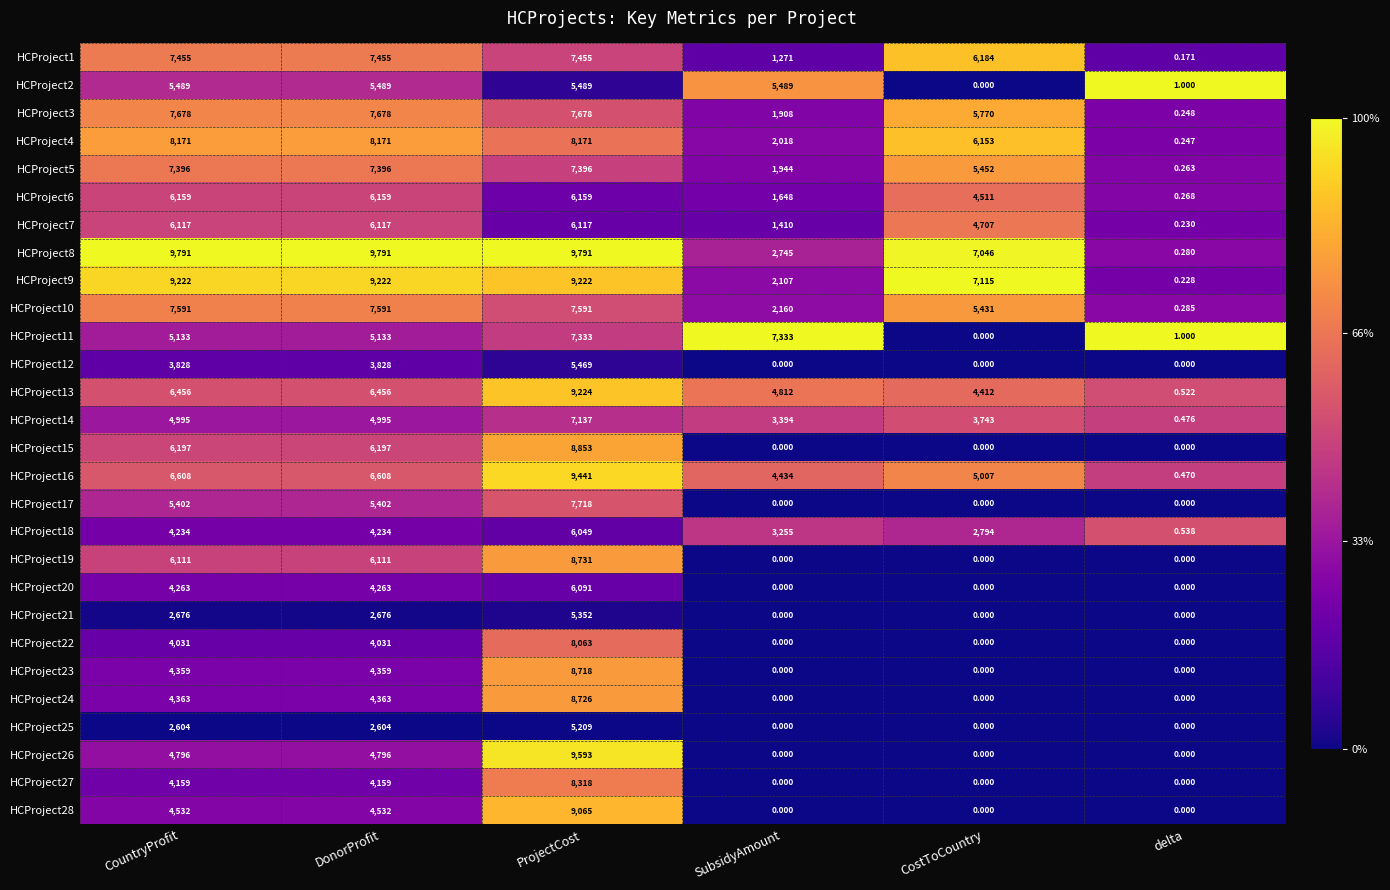

How many series are shown in this chart?

28